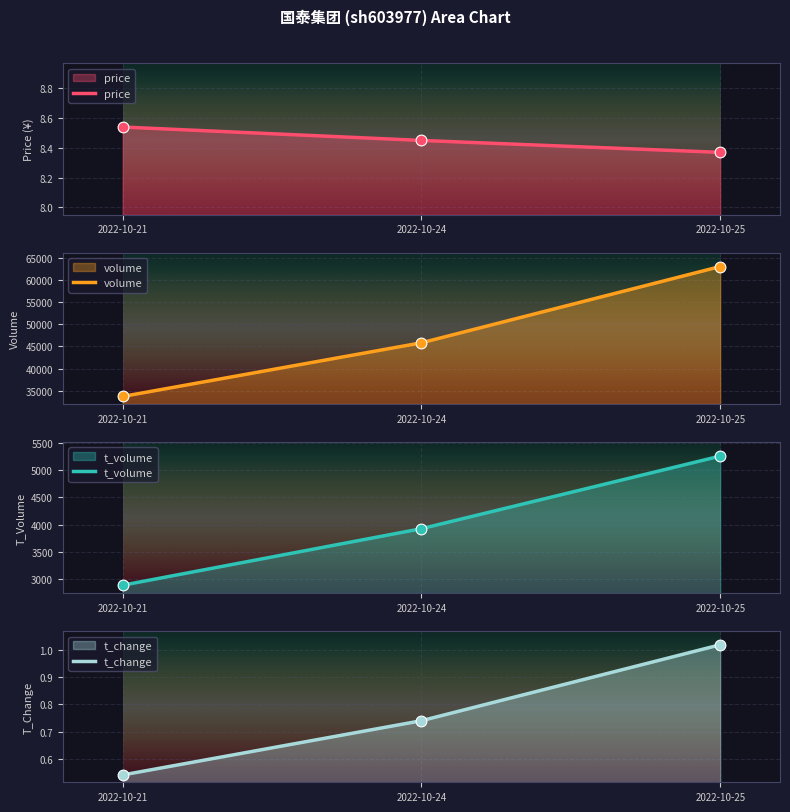

Which series contains the lowest Y value?

t_change